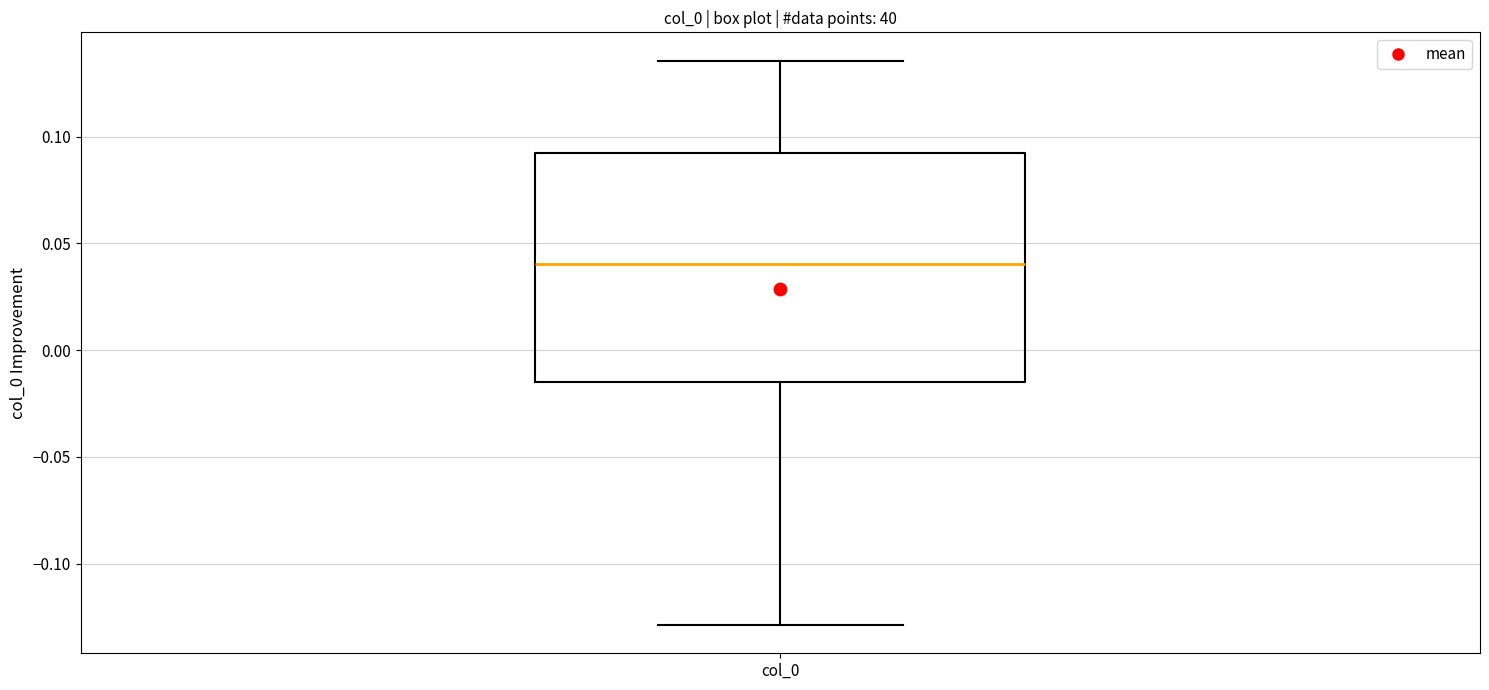

Where is the upper edge of the box for col_0 on the y-axis? The values are not printed on the chart, so give them approximately, as read against the axis.

0.090